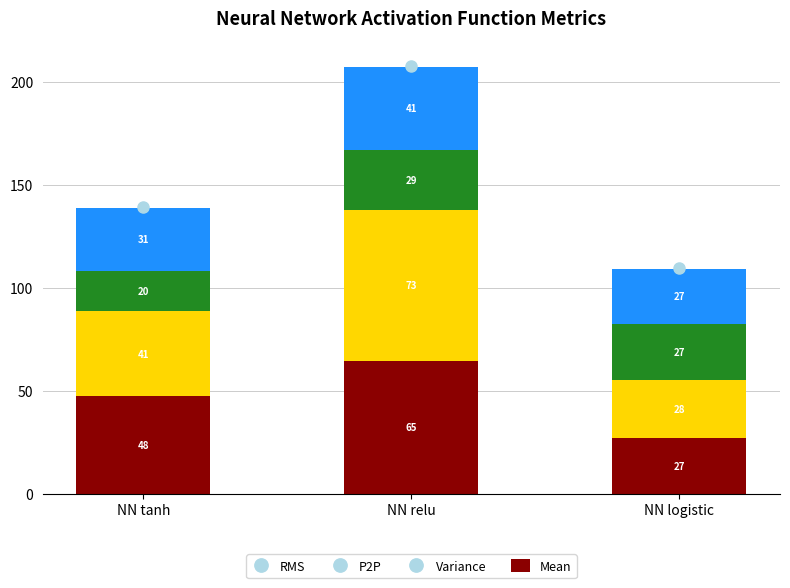

At NN logistic, list the series in order from smallest to largest.

Mean, RMS, Variance, P2P